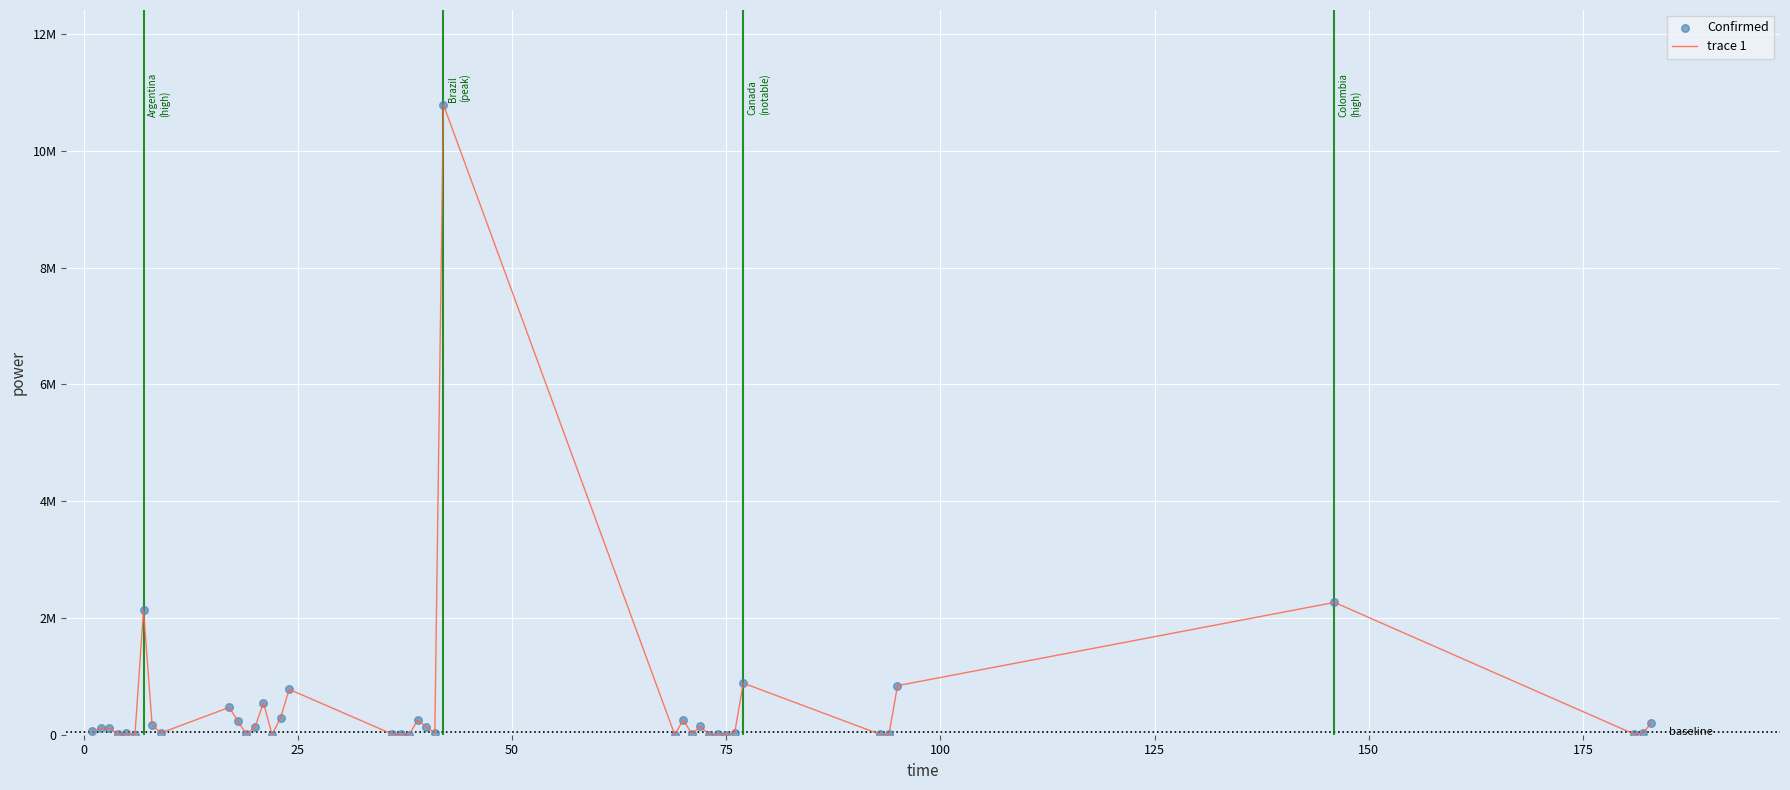

Is this an area chart (filled region under the line)?

No